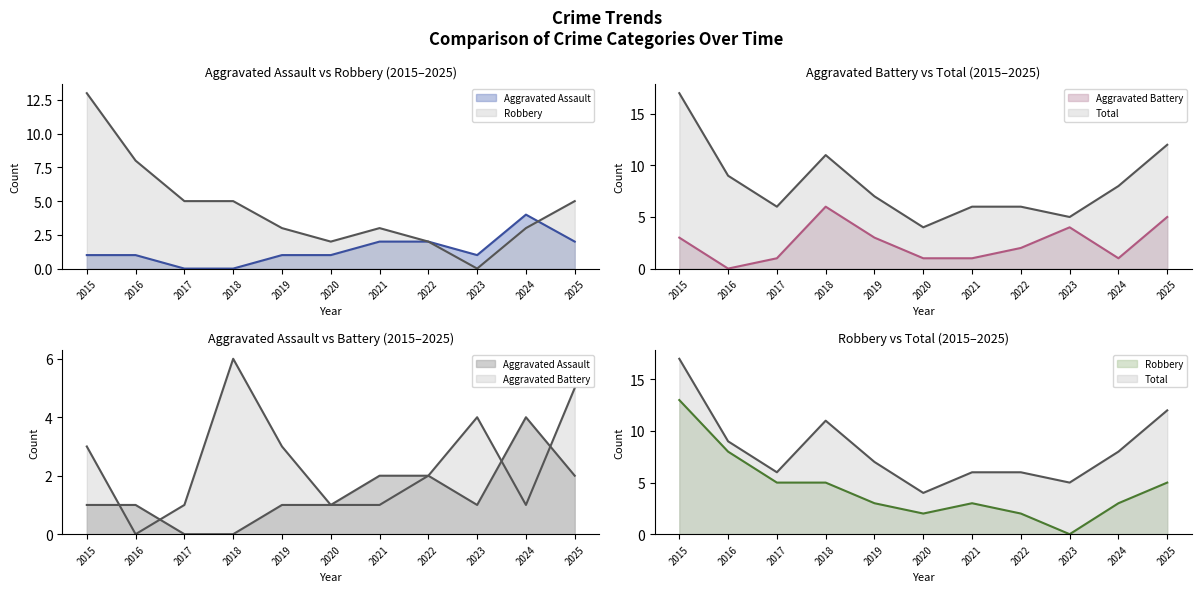

At which category is the sum across all series the highest?

2015